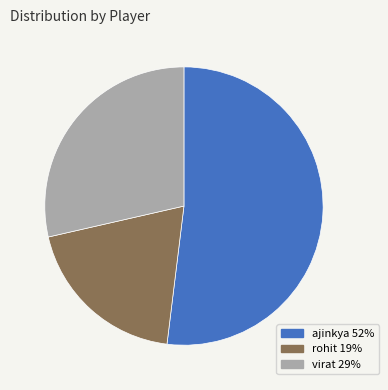

Does virat represent more than half of the total?

No